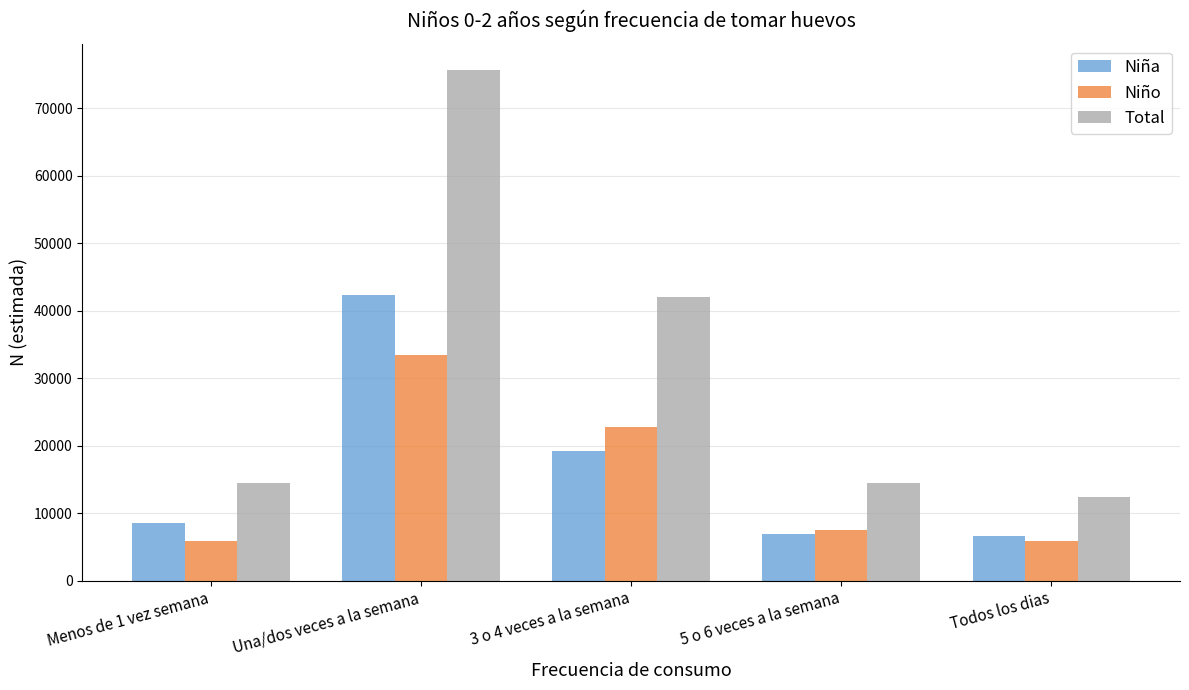

List the series in order of their peak value, lowest first.

Niño, Niña, Total